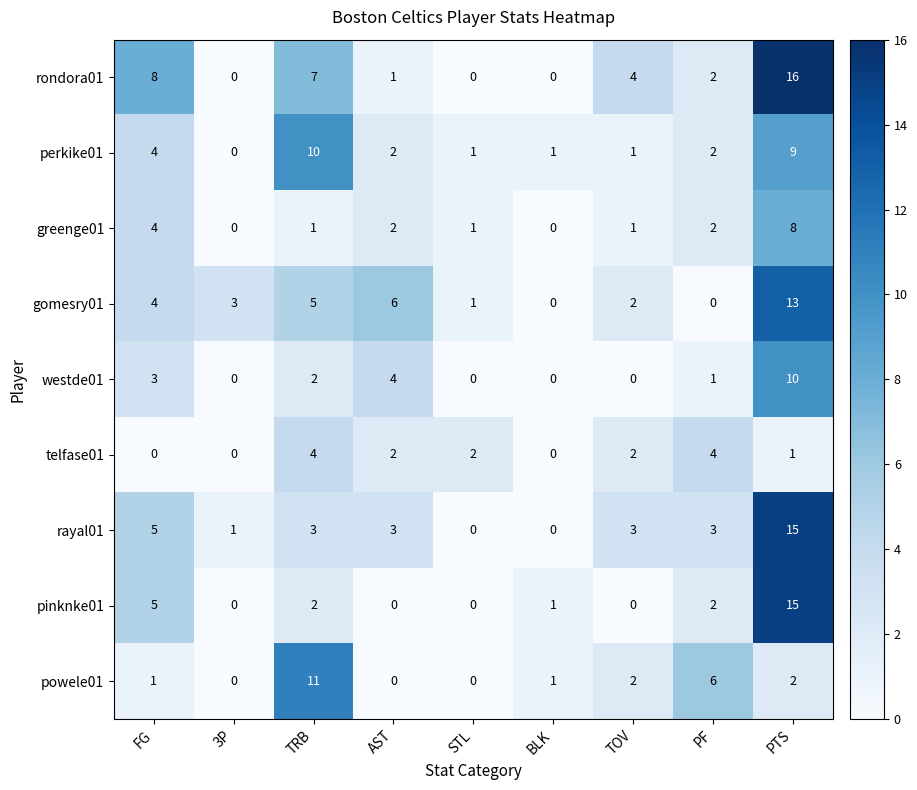

Which series has the widest spread of values?

rondora01